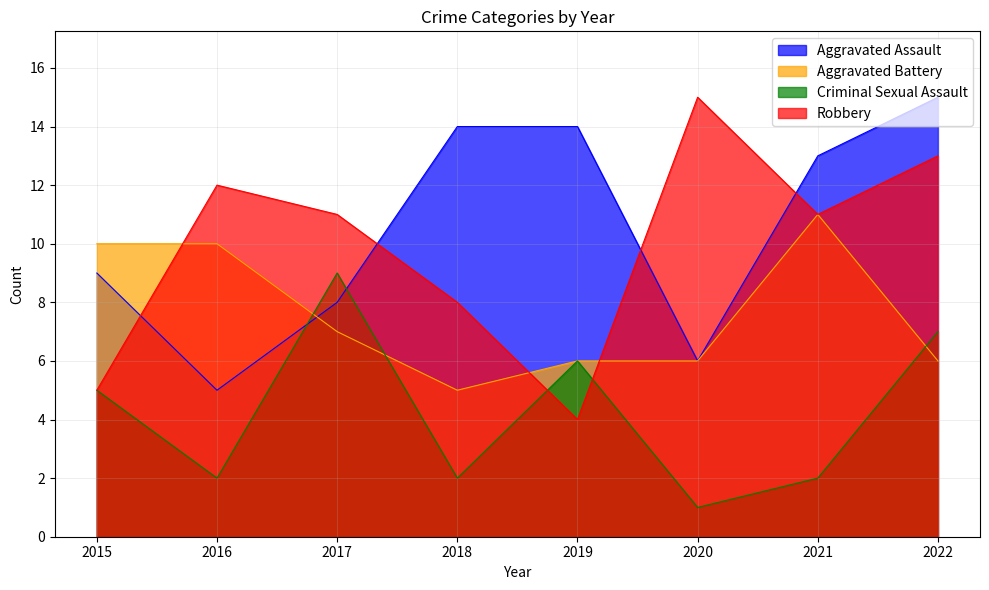

List the labels in order of Aggravated Battery value, largest first.

2021, 2015, 2016, 2017, 2019, 2020, 2022, 2018